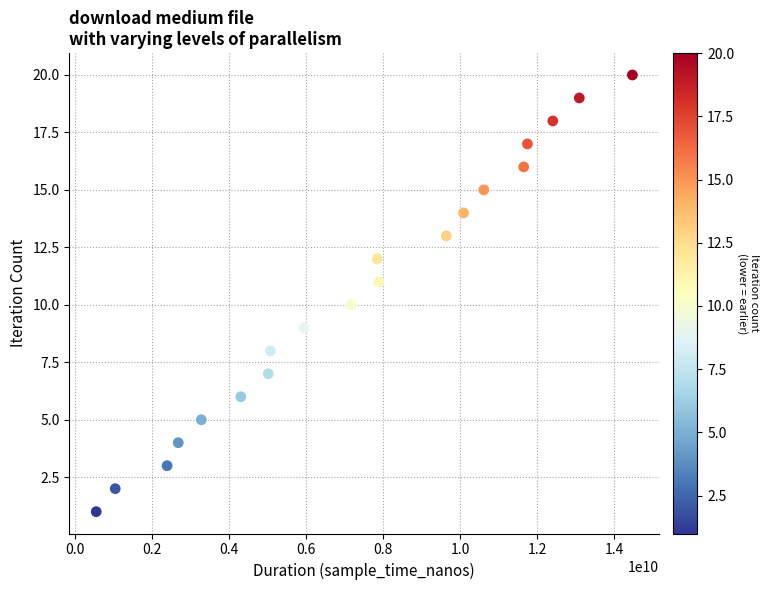

What is the range of X values (max minus min)?

13919063050